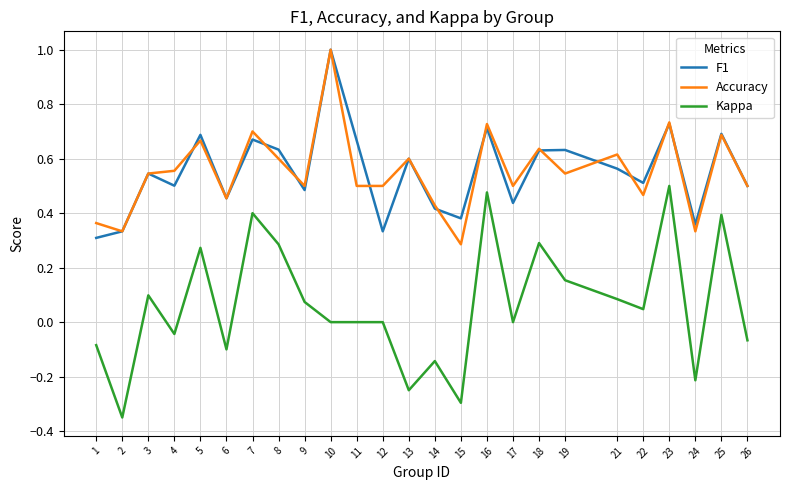

Which series changed the most between 1 and 13?

F1